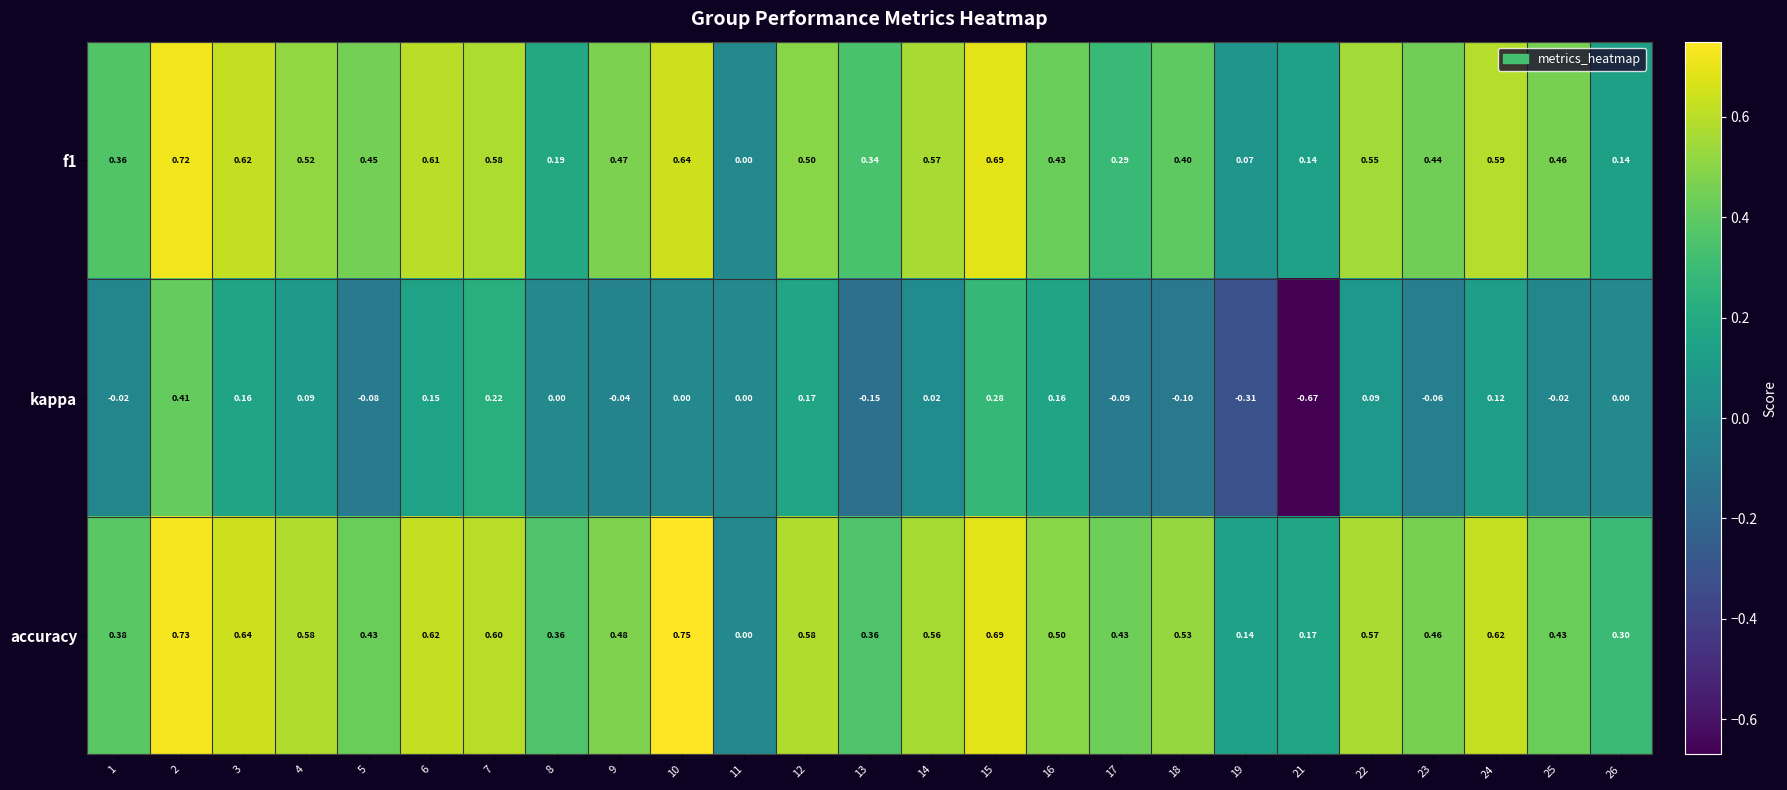

Which series has the largest range (max minus min)?

kappa